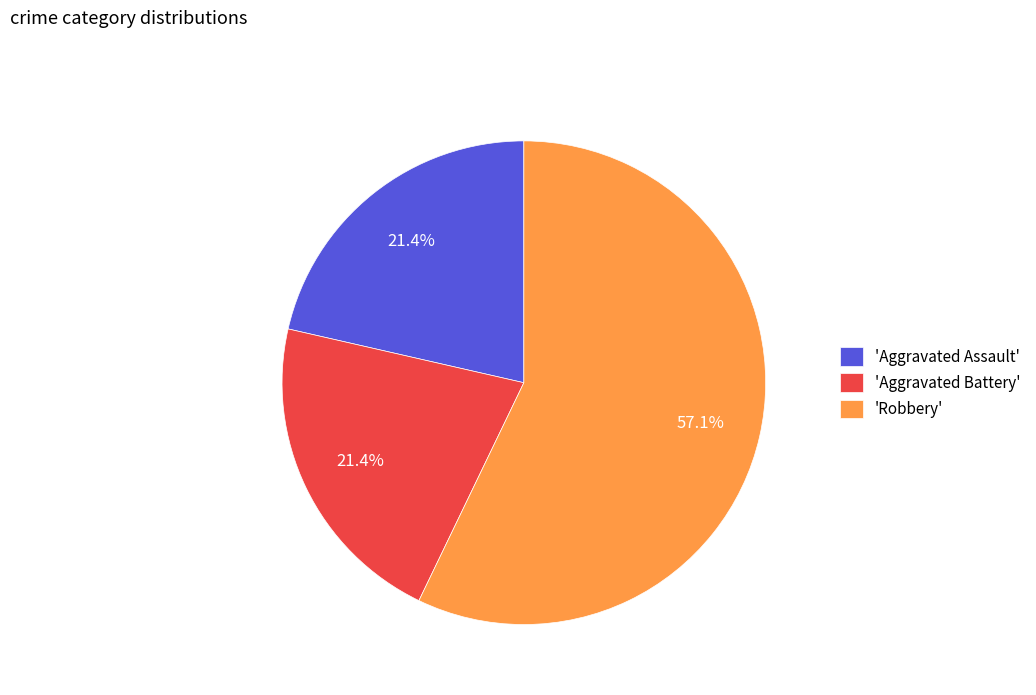

Approximately how many times larger is the value at 'Aggravated Assault' compared to 'Robbery'?

0.4